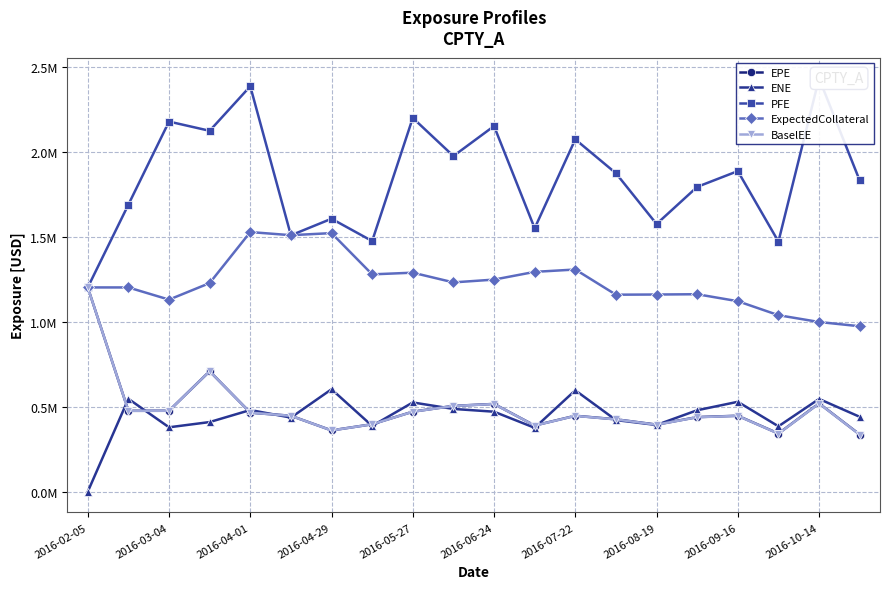

In PFE, how many points are higher than both neighbors (excluding endpoints)?

8